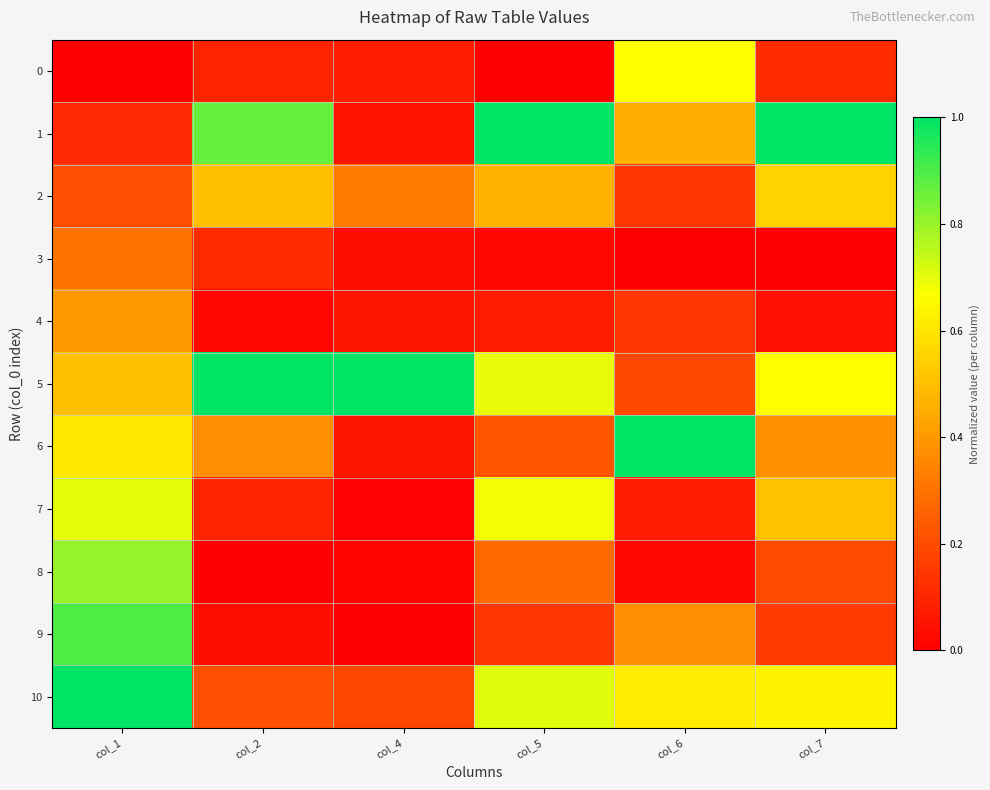

Reading left to right, list all the values displayed in this chart.

0: col_1=0.0	col_2=0.1	col_4=0.1	col_5=0.0	col_6=0.7	col_7=0.1
1: col_1=0.1	col_2=0.9	col_4=0.1	col_5=1.0	col_6=0.5	col_7=1.0
2: col_1=0.2	col_2=0.5	col_4=0.3	col_5=0.5	col_6=0.1	col_7=0.5
3: col_1=0.3	col_2=0.1	col_4=0.0	col_5=0.0	col_6=0.0	col_7=0.0
4: col_1=0.4	col_2=0.0	col_4=0.1	col_5=0.1	col_6=0.1	col_7=0.0
5: col_1=0.5	col_2=1.0	col_4=1.0	col_5=0.7	col_6=0.2	col_7=0.7
6: col_1=0.6	col_2=0.4	col_4=0.1	col_5=0.2	col_6=1.0	col_7=0.4
7: col_1=0.7	col_2=0.1	col_4=0.0	col_5=0.7	col_6=0.1	col_7=0.5
8: col_1=0.8	col_2=0.0	col_4=0.0	col_5=0.3	col_6=0.0	col_7=0.2
9: col_1=0.9	col_2=0.0	col_4=0.0	col_5=0.1	col_6=0.4	col_7=0.2
10: col_1=1.0	col_2=0.2	col_4=0.2	col_5=0.7	col_6=0.6	col_7=0.6